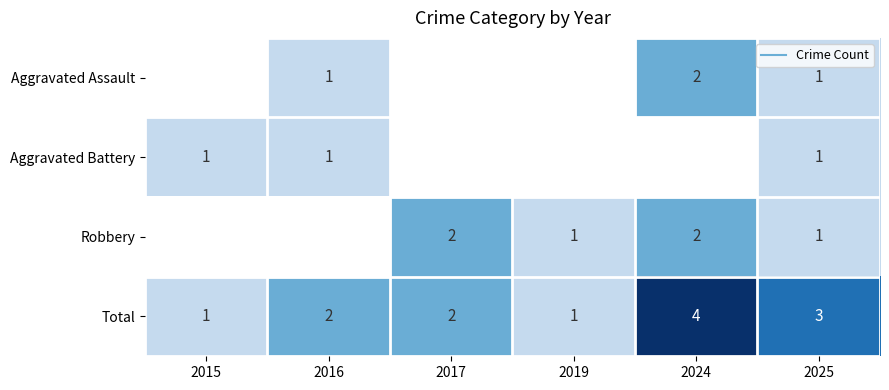

What is the difference between the highest and lowest values at 2025?

2